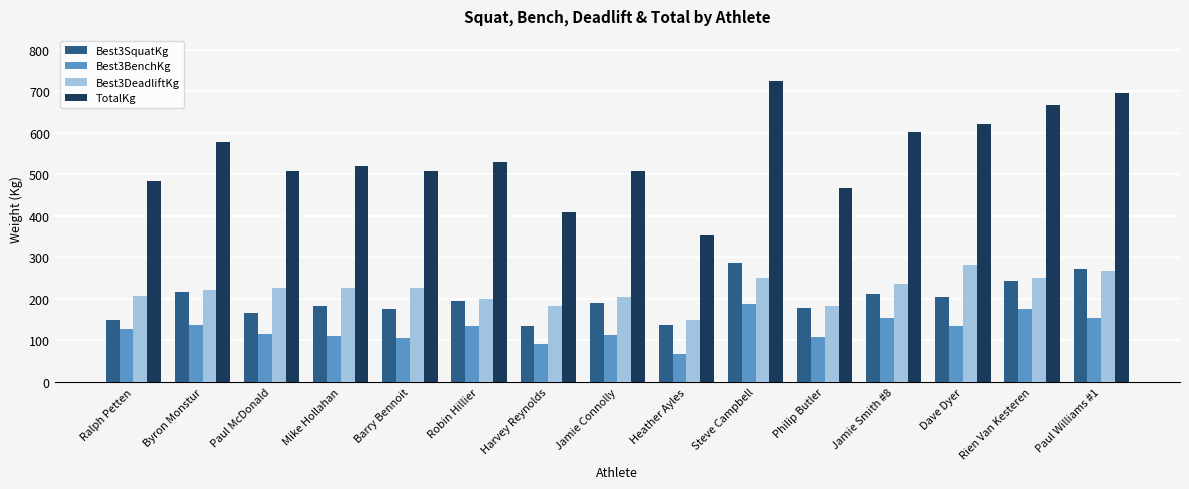

Which series has the widest spread of values?

TotalKg